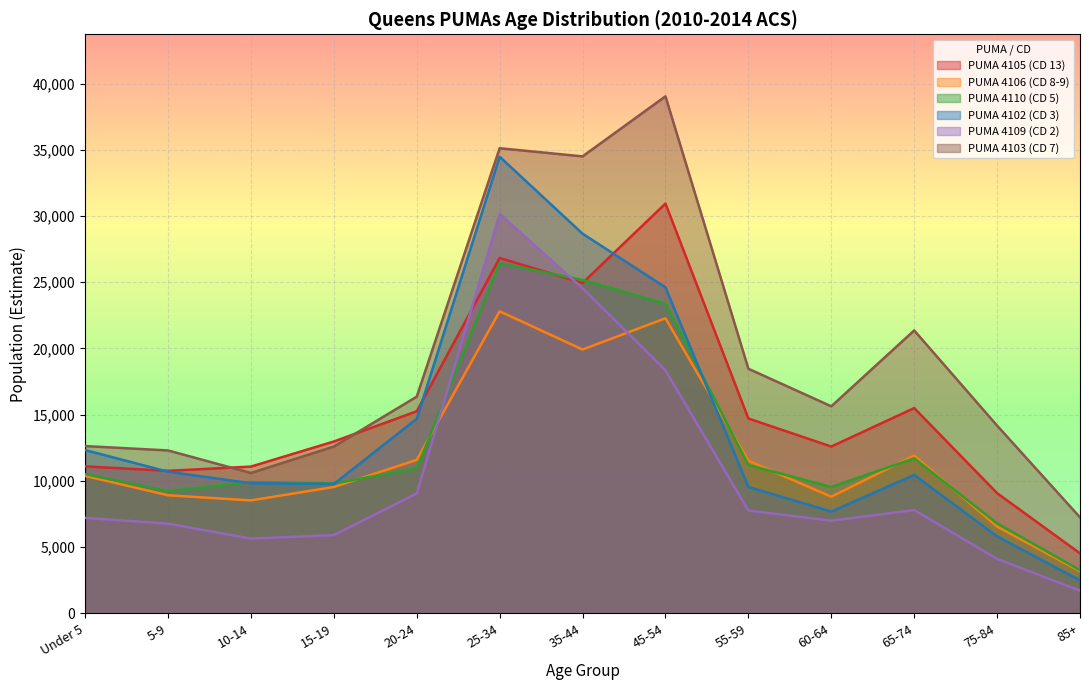

What is the label of the 12th point from the right?

5-9